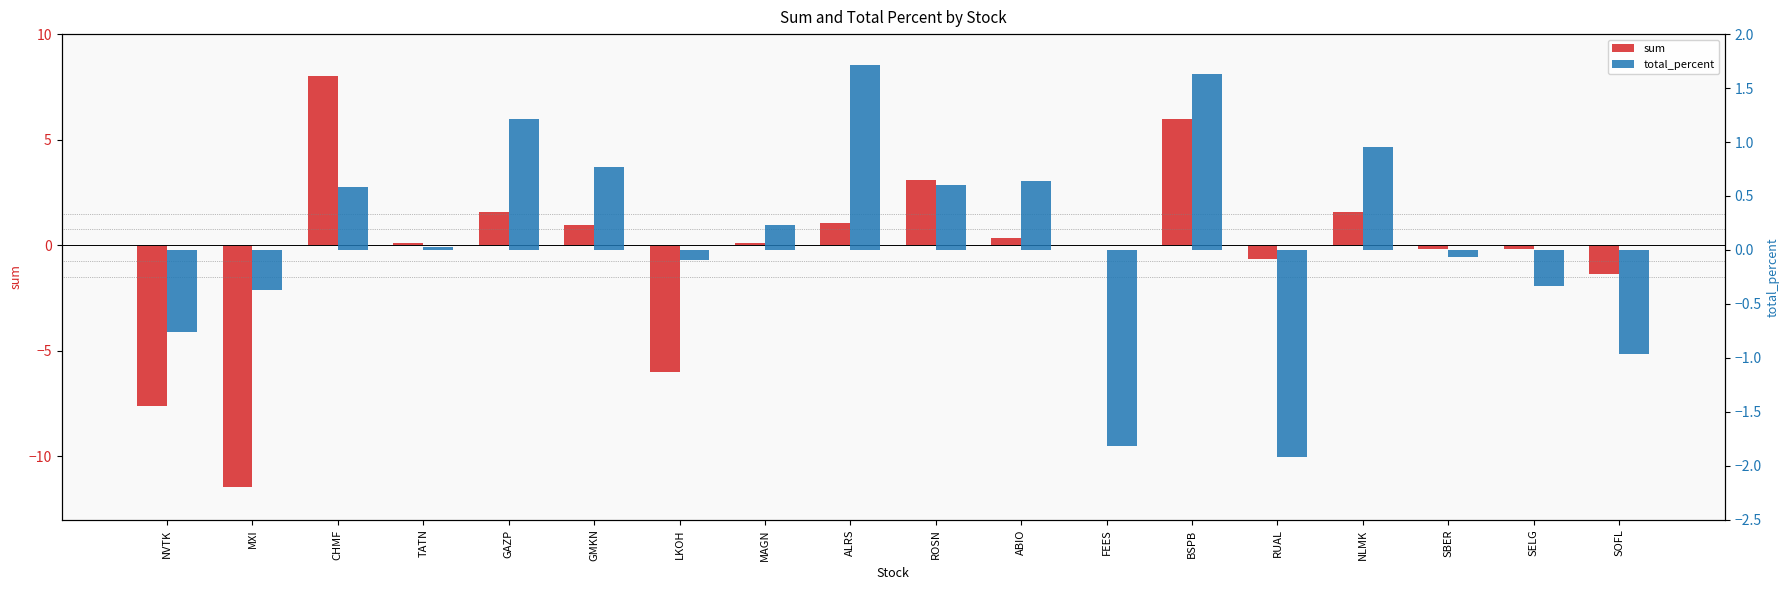

At how many categories does at least one series exceed 2?

3